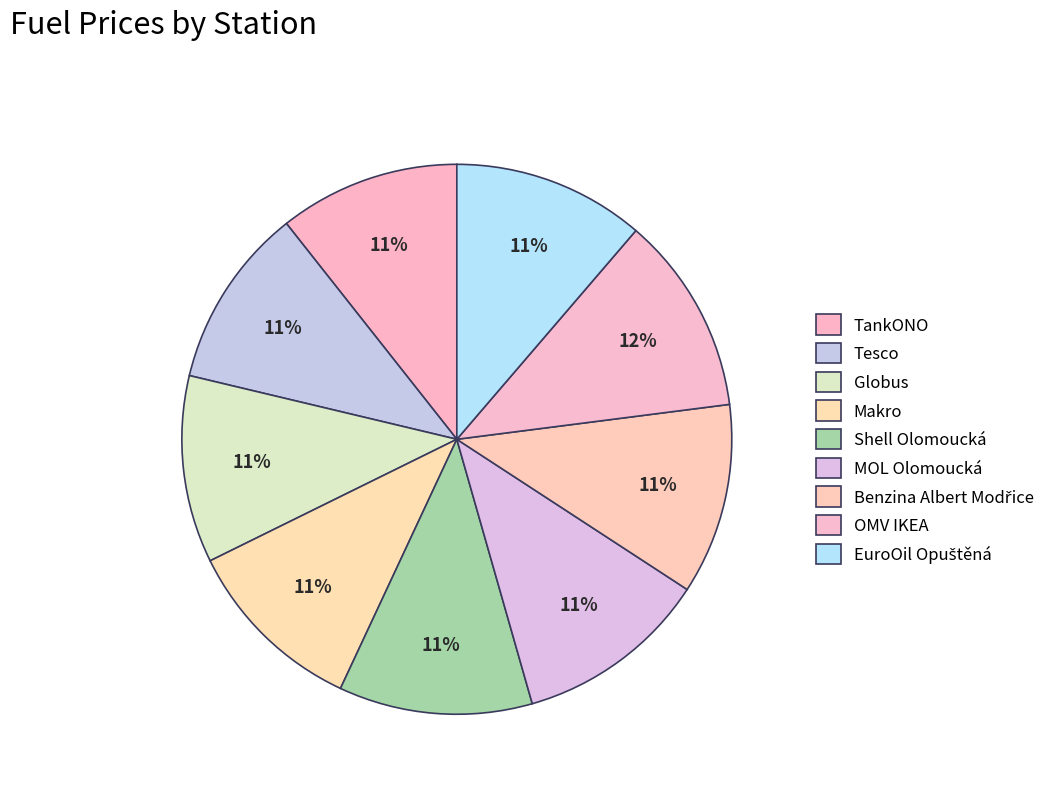

Combined, what portion of the pie is Shell Olomoucká and Tesco?

22.0%